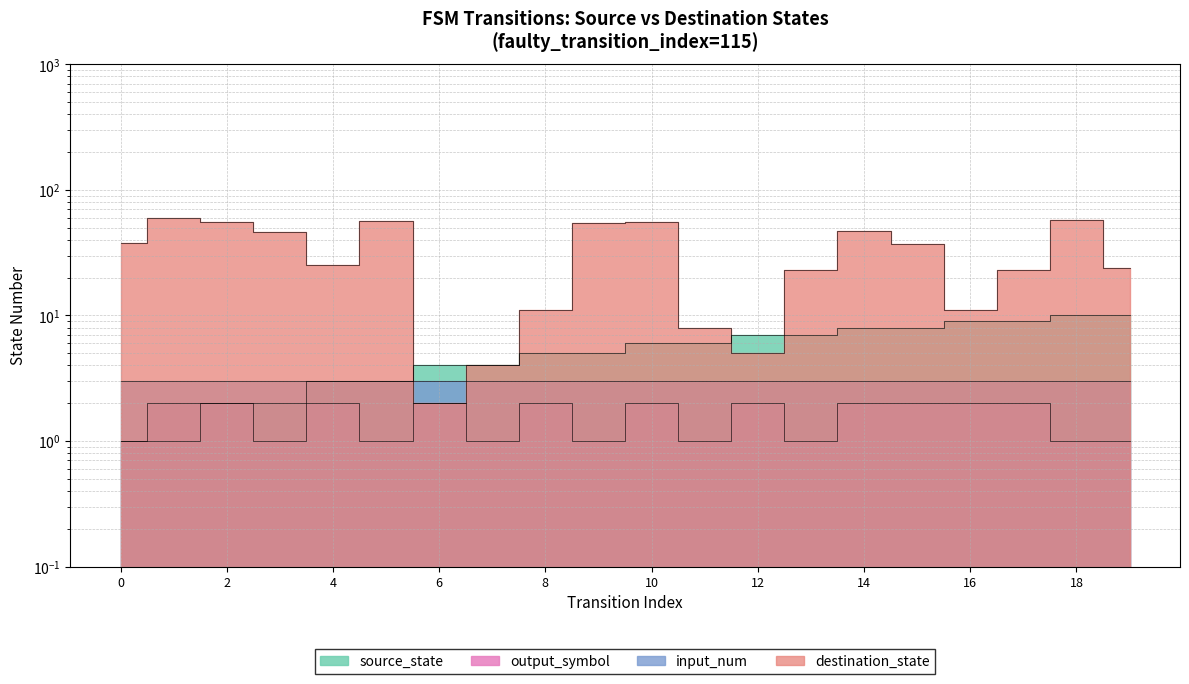

What is the value of the source_state point at the 14th from the left?

7